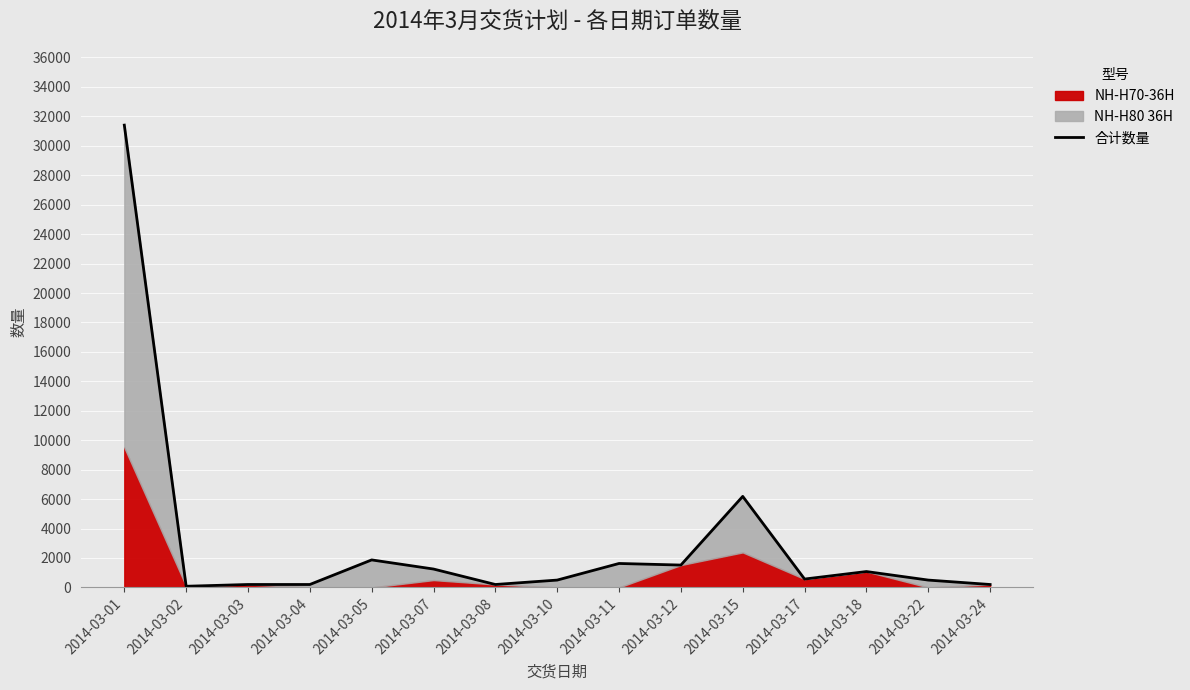

Reading left to right, what are all the values shown in this chart?

31405	80	200	200	1870	1250	200	500	1628	1520	6185	570	1080	500	200